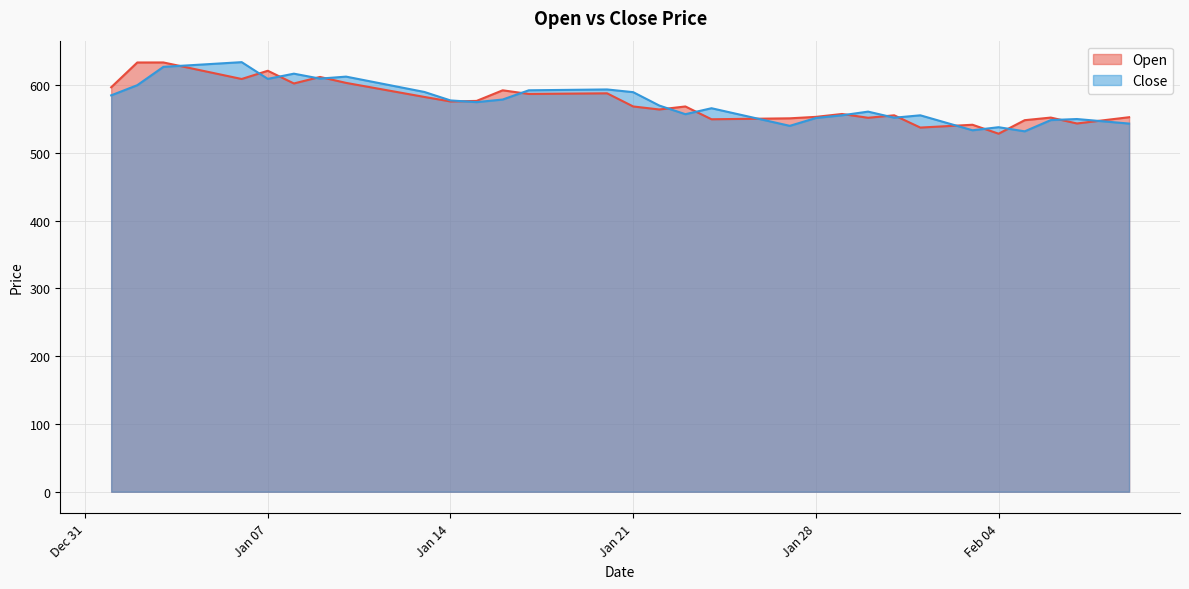

Rank the series by their average value, from highest to lowest.

Close, Open